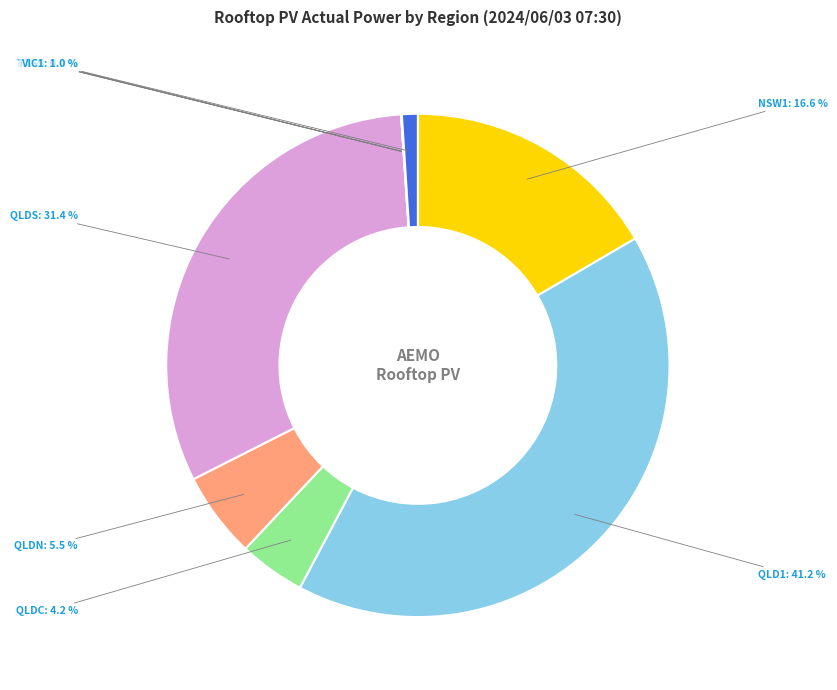

Does any single category account for the majority?

No